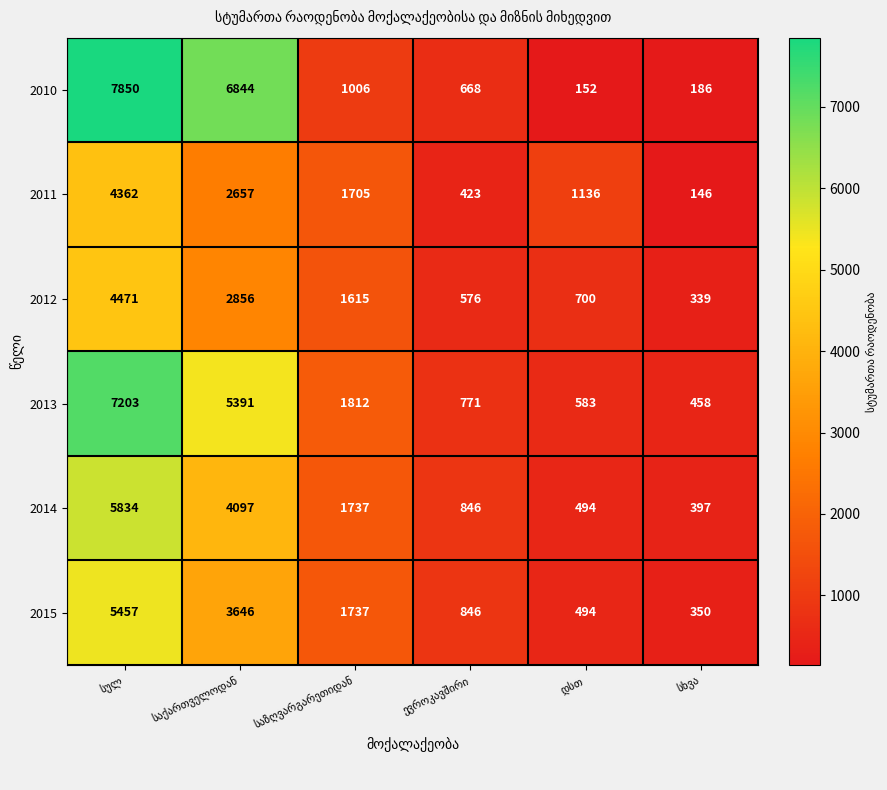

Rank the series by their maximum value, from highest to lowest.

2010, 2013, 2014, 2015, 2012, 2011